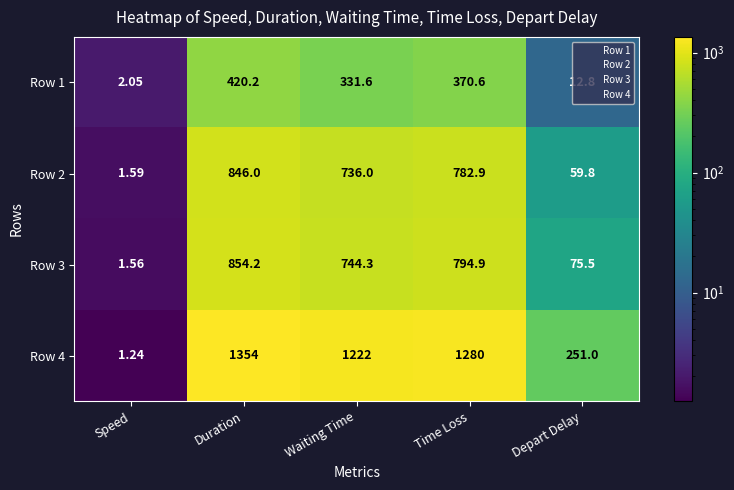

List the series in order of their peak value, highest first.

Row 4, Row 3, Row 2, Row 1